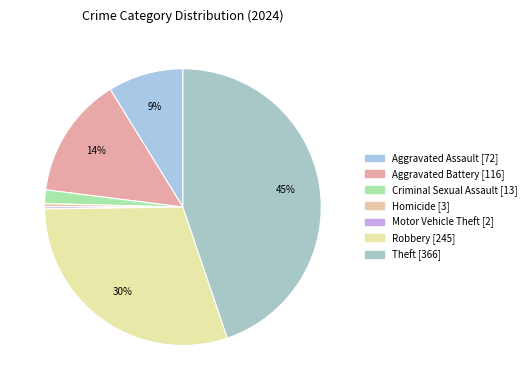

What percentage is the Robbery slice, to the nearest percent?

30%